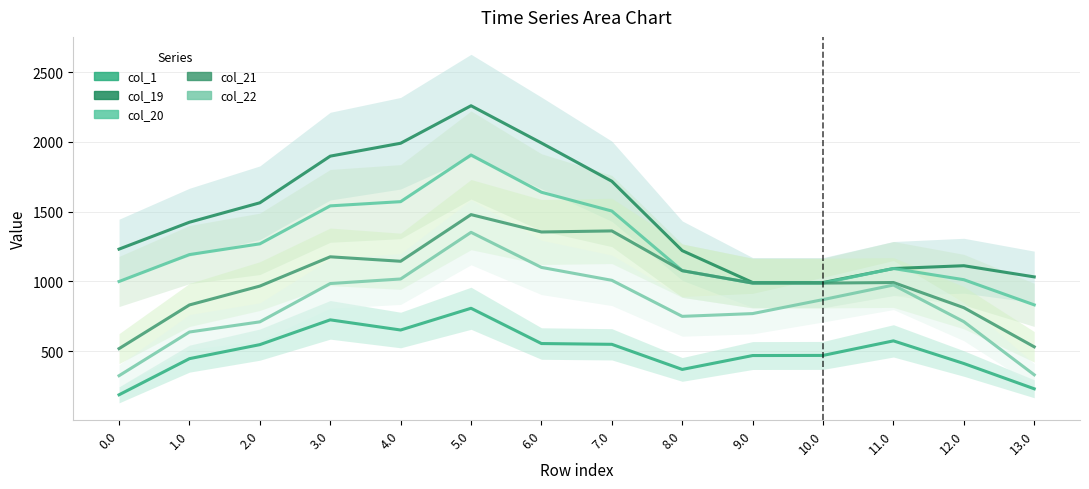

What is the difference between the col_22 values at 7.0 and 8.0?

258.5